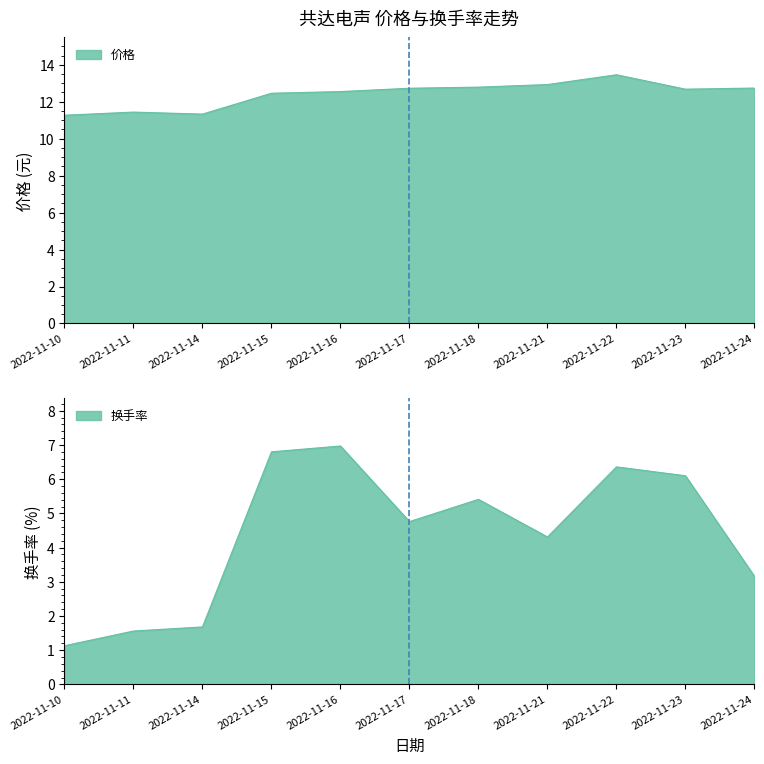

What is the difference between the maximum and second lowest values in the 价格 series?

2.1